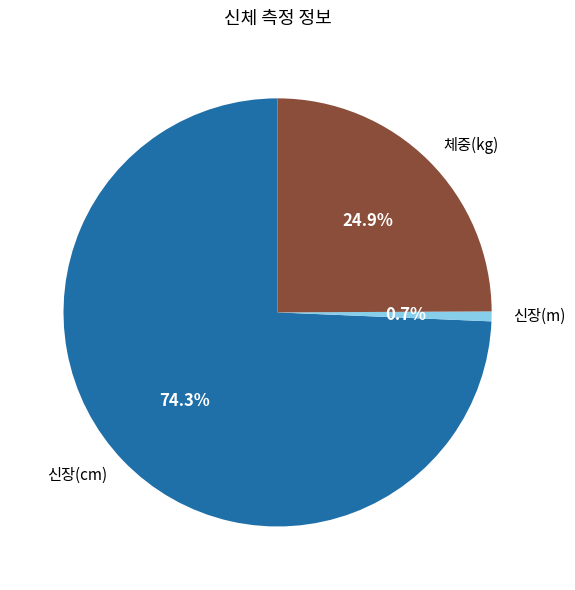

Is it true that 신장(m) is 8% of the pie?

False